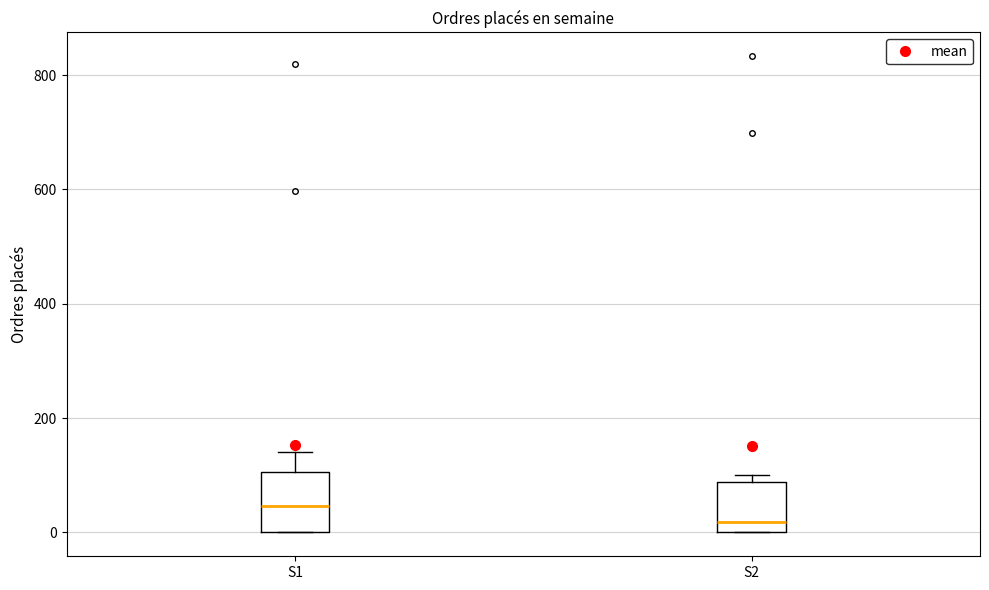

Where is the upper edge of the box for S2 on the y-axis? The values are not printed on the chart, so give them approximately, as read against the axis.

80